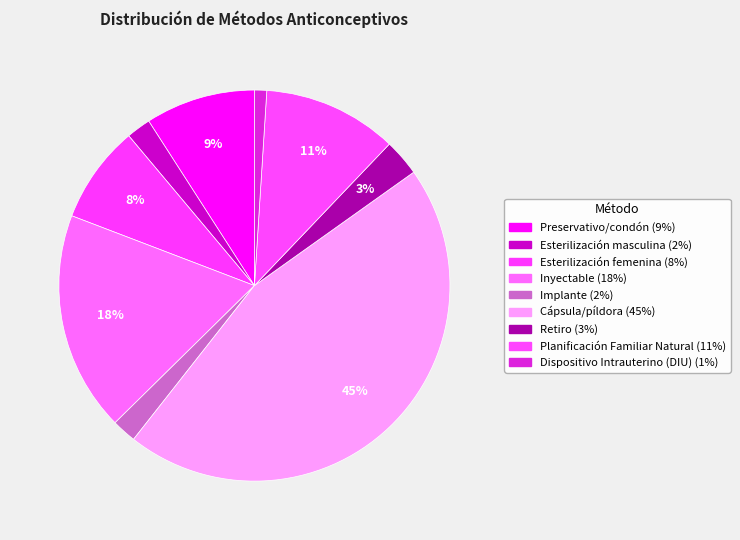

Is the sum of Esterilización femenina and Retiro greater than half?

No